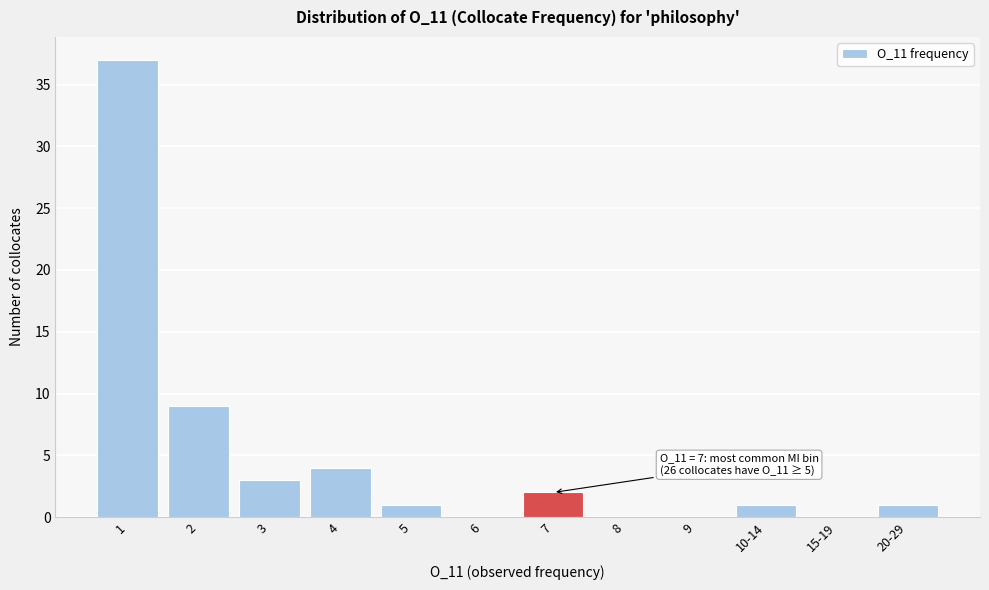

Reading left to right, list all the values displayed in this chart.

1=37	2=9	3=3	4=4	5=1	6=0	7=2	8=0	9=0	10-14=1	15-19=0	20-29=1